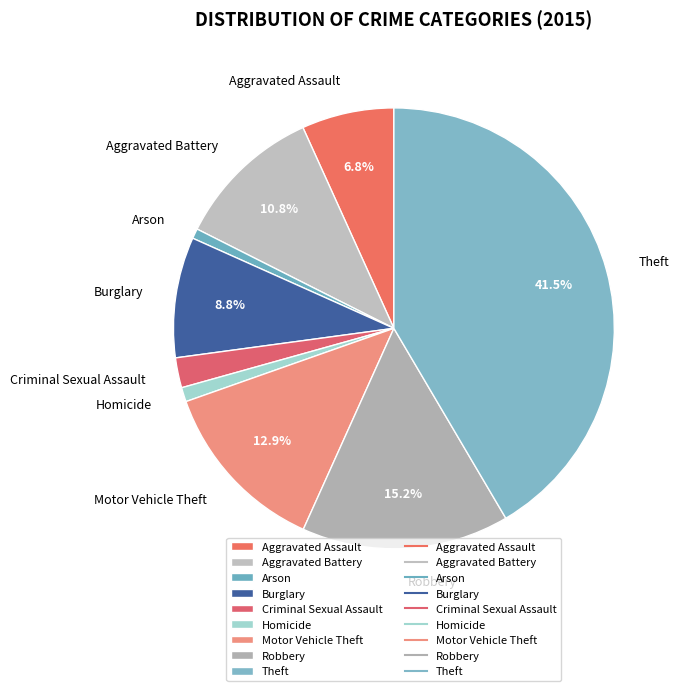

Count the number of slices in the pie.

9